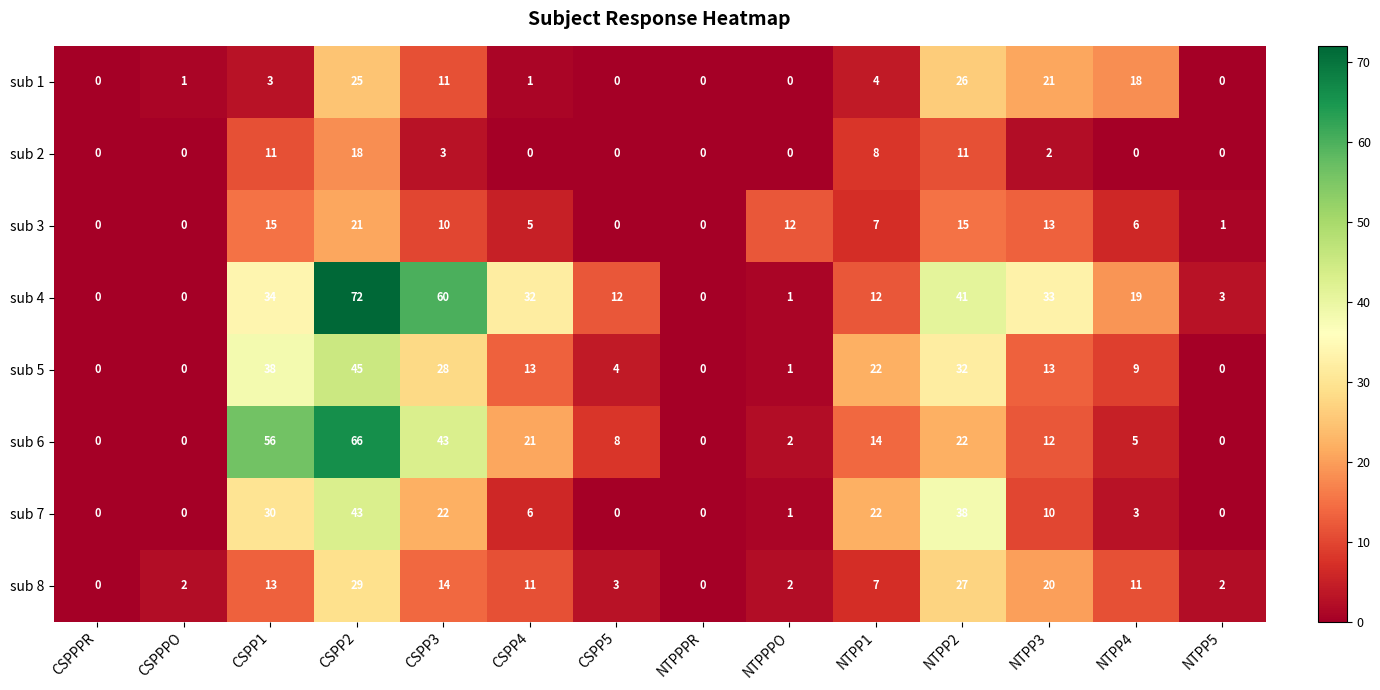

What is the highest value of the sub 7 series?

43